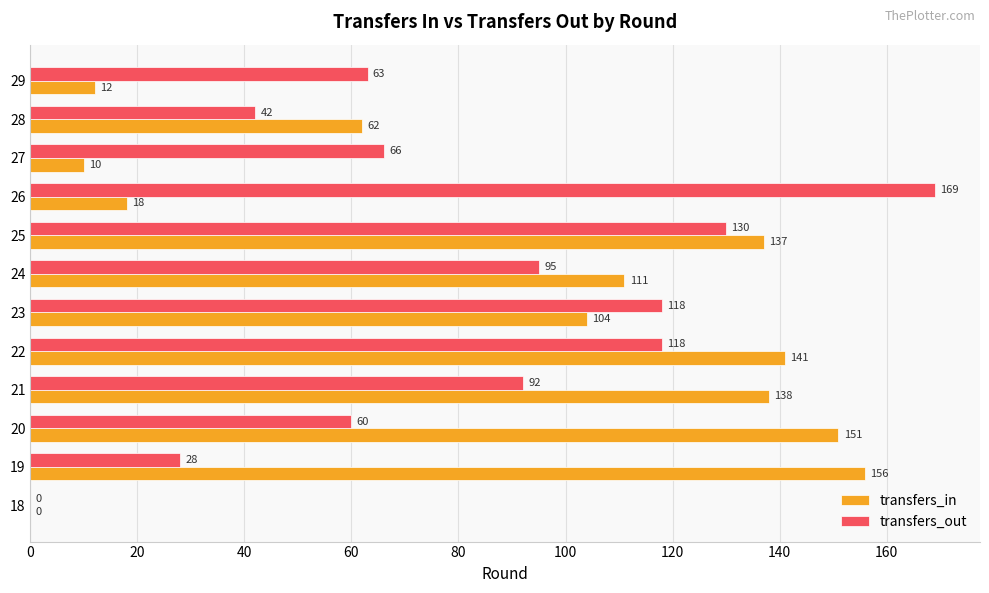

Which series changed the most between 23 and 27?

transfers_in